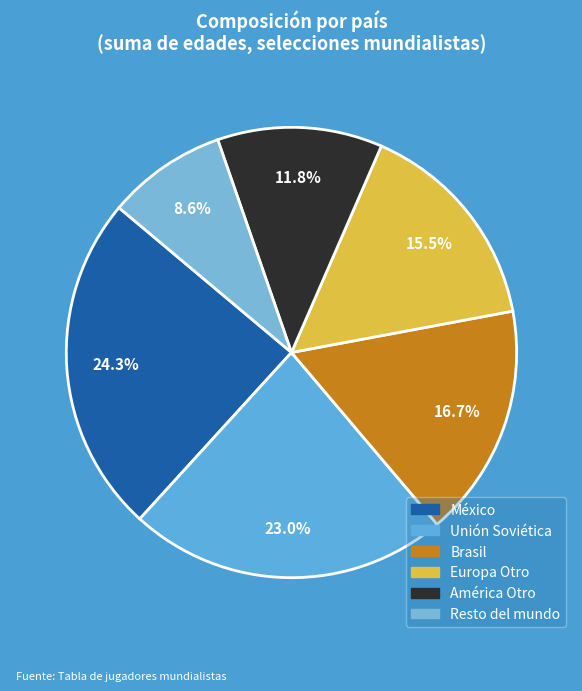

To the nearest percent, what is the difference between the largest and smallest slice percentages?

16%